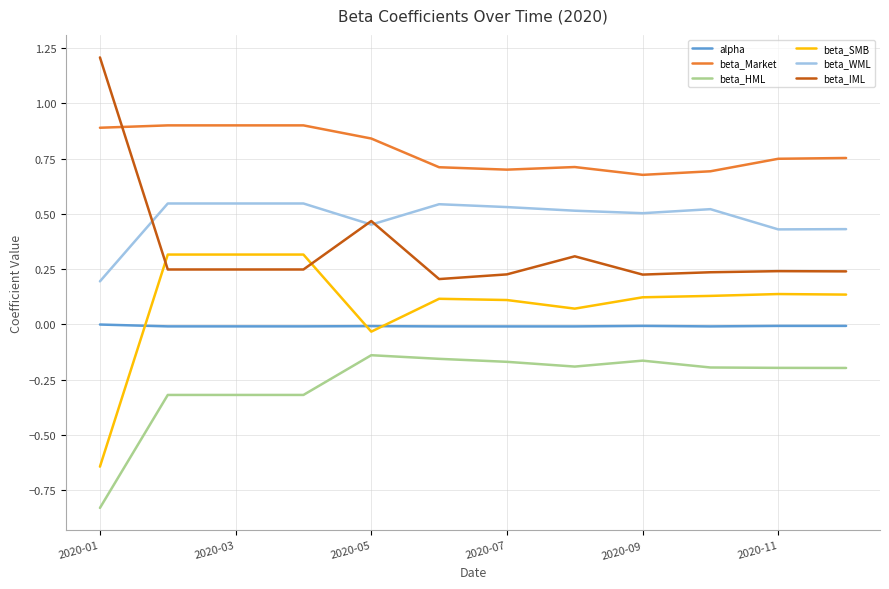

True or false: beta_HML and beta_IML cross at least once.

False